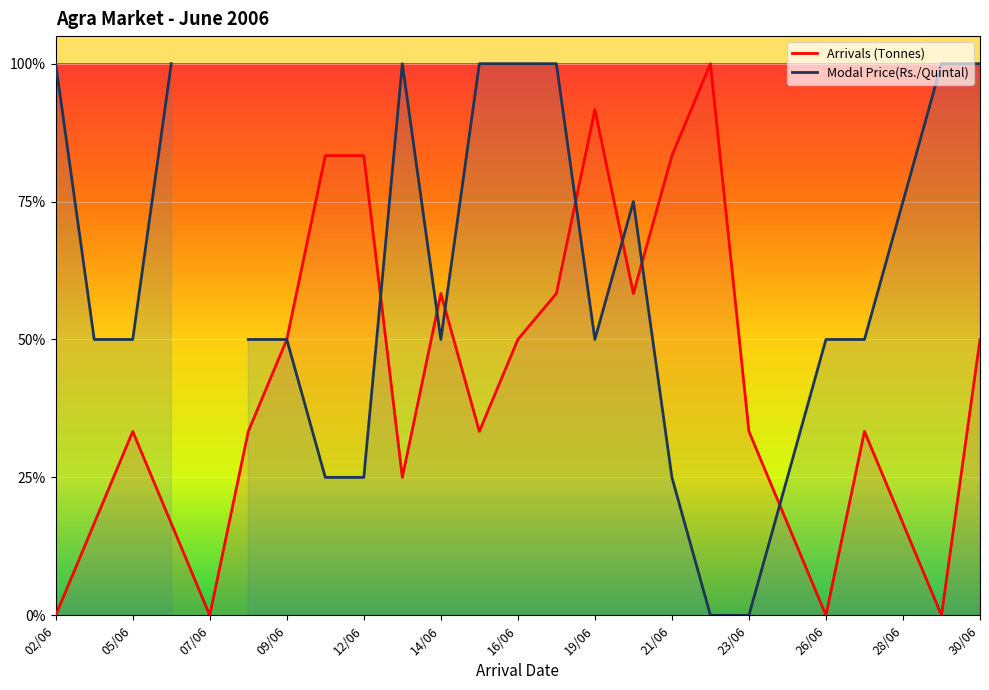

How many times do Arrivals (Tonnes) and Modal Price(Rs./Quintal) cross each other?

7